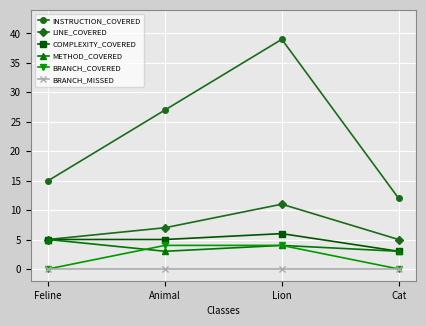

What is the value of the METHOD_COVERED point at the 2nd from the left?

3